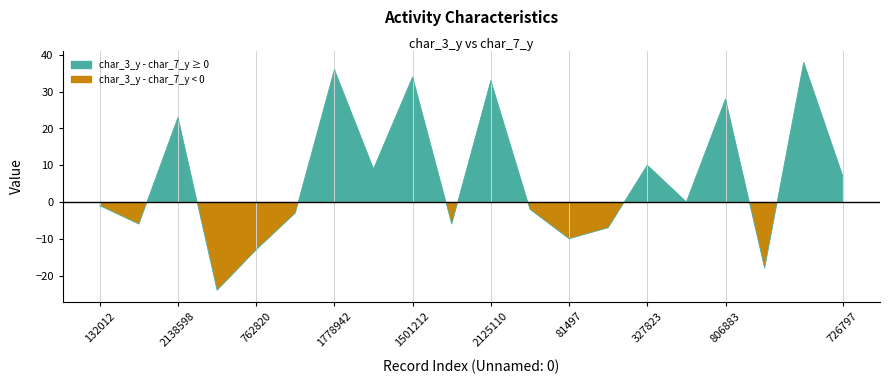

True or false: char_7_y has more than 2 points higher than both neighbors.

True